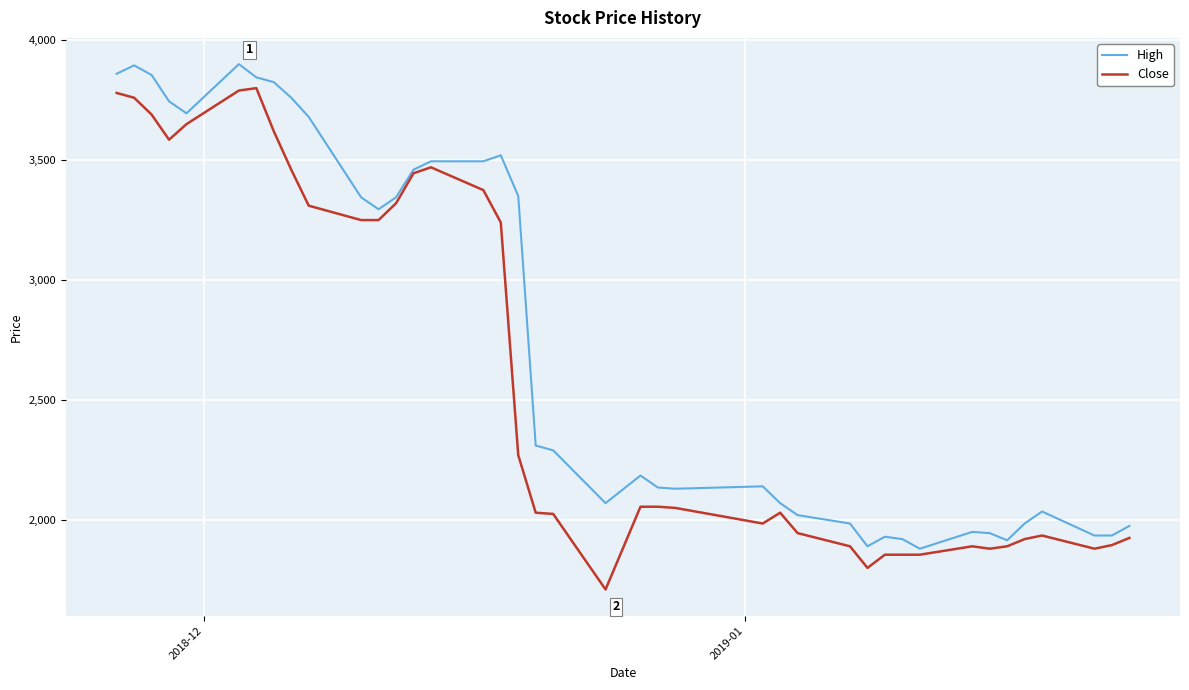

What is the smallest value displayed?

1710